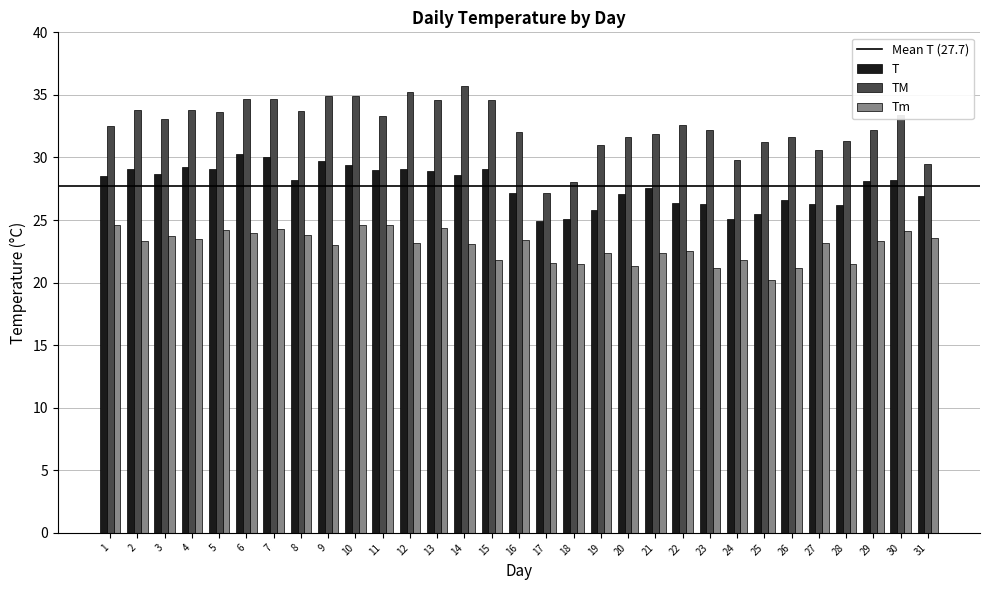

What is the difference between the second highest and second lowest values in the T series?

4.9